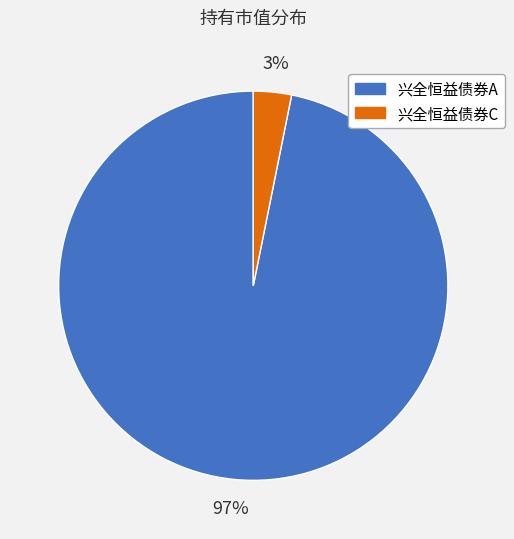

Rank the categories by value from highest to lowest.

兴全恒益债券A, 兴全恒益债券C